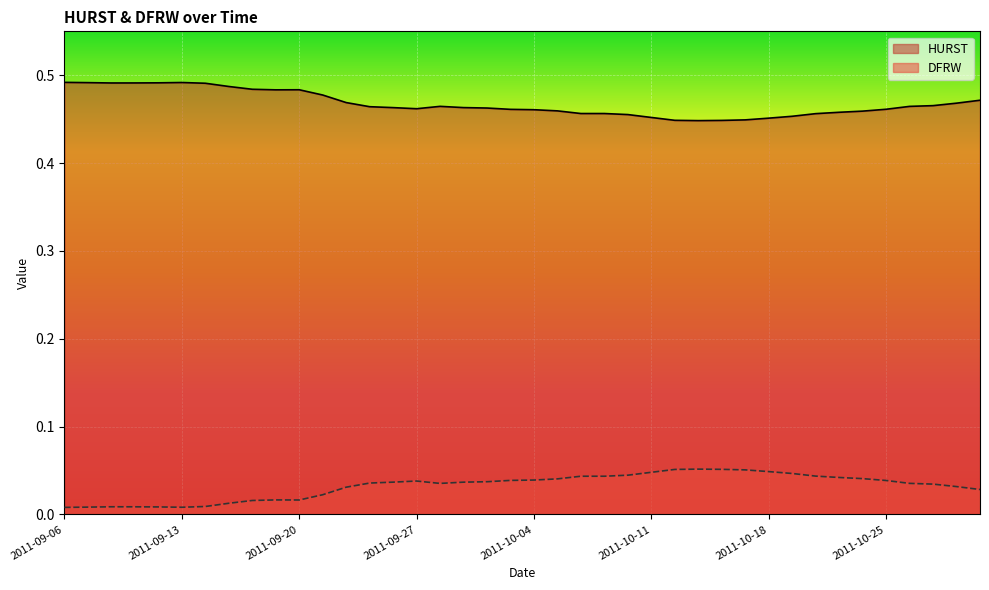

Which series changed the most between 2011-09-09 and 2011-10-19?

HURST